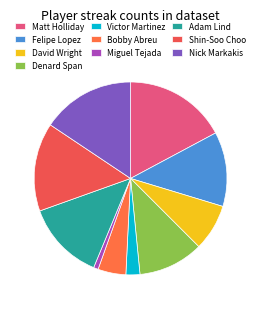

What is the largest slice in the pie chart?

Matt Holliday